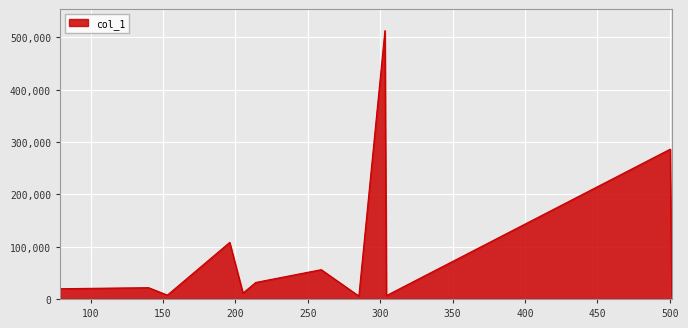

What is the difference between the maximum and minimum values?

507548.5